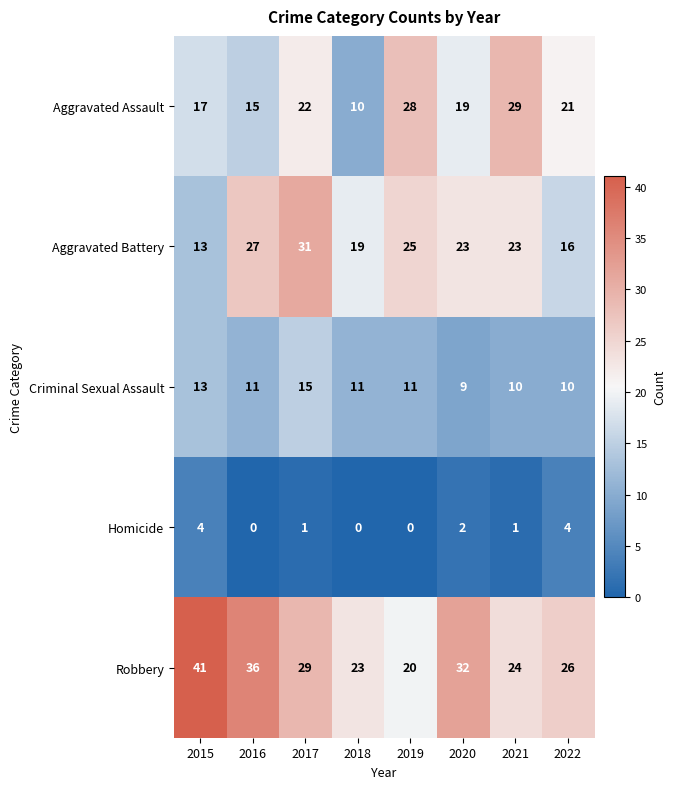

Which category has the highest value across all series?

2015